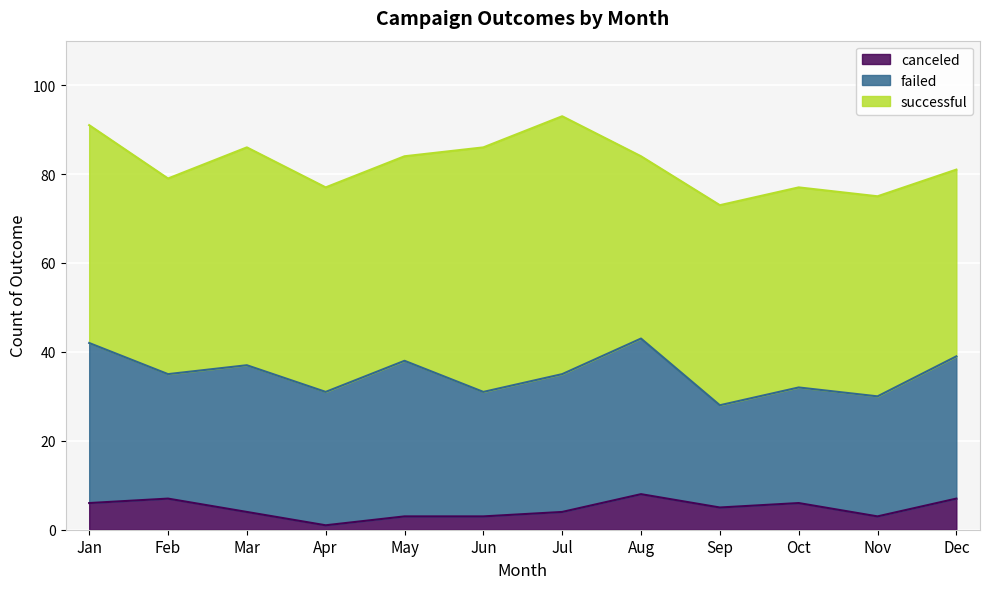

What is the value of the failed point at the 11th from the left?

27